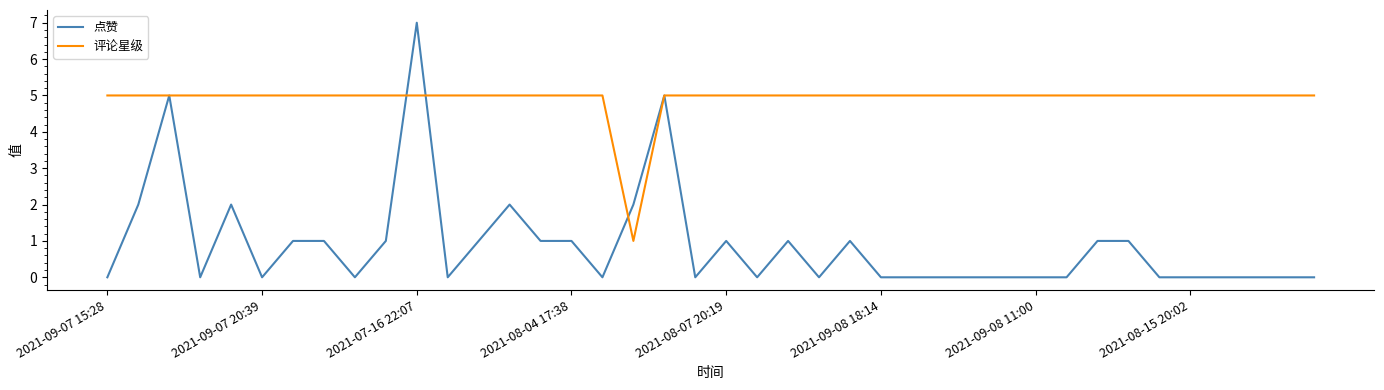

True or false: 点赞 and 评论星级 cross at least once.

True